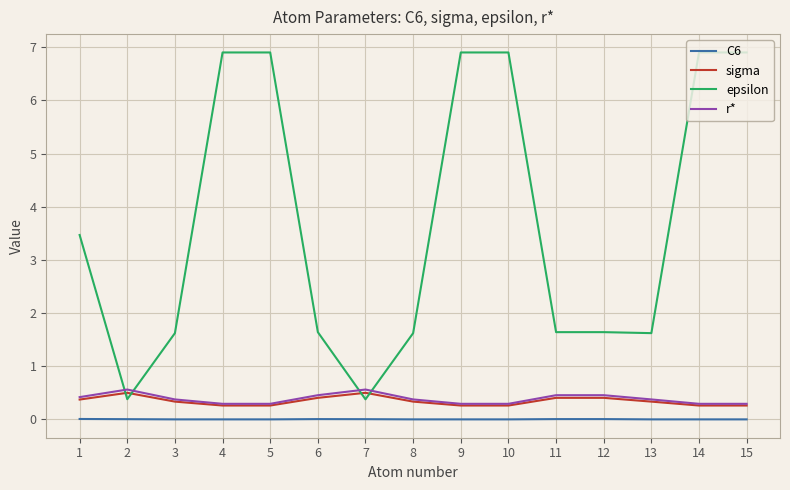

What is the lowest value of the epsilon series?

0.4